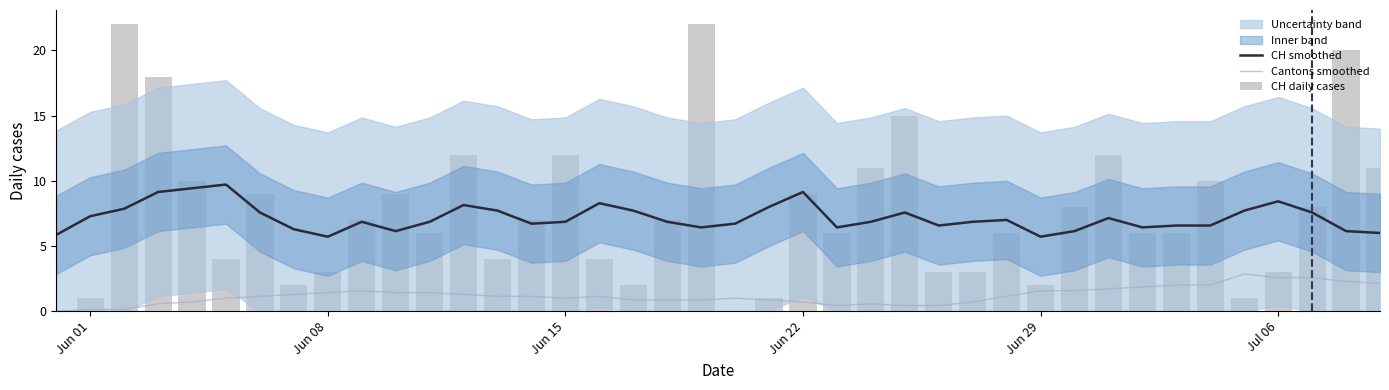

What is the highest value of the Cantons smoothed series?

2.9